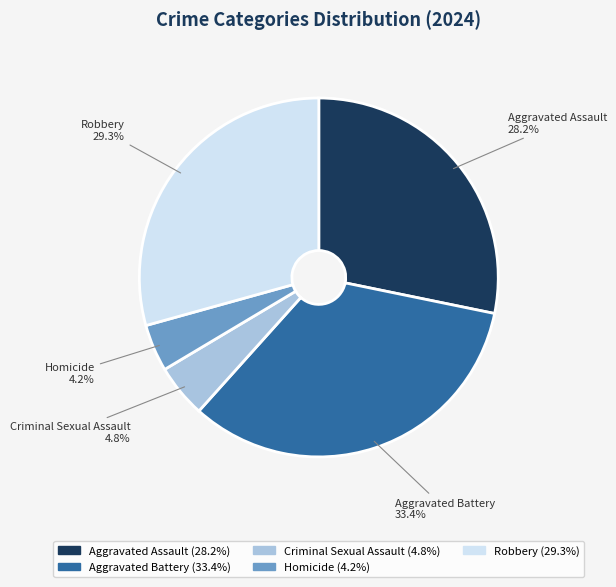

The Criminal Sexual Assault slice represents 5% of the pie. True or false?

True